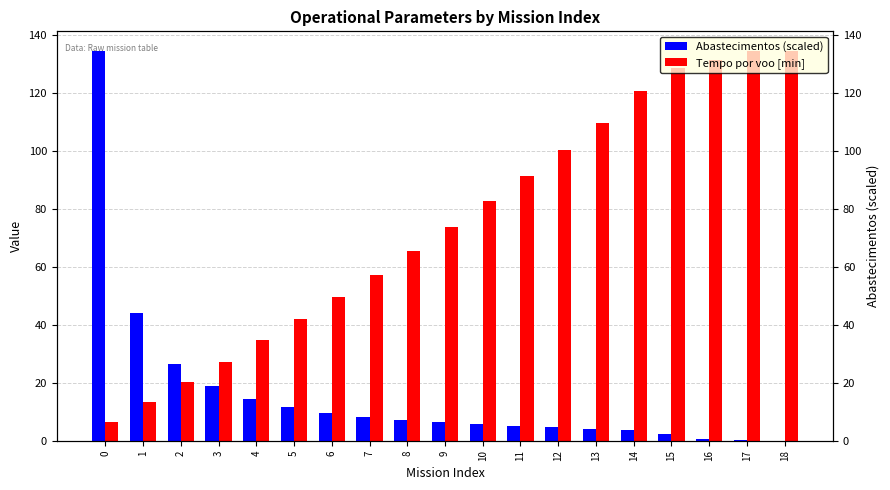

What is the difference between the maximum and second lowest values in the Abastecimentos series?

134.5